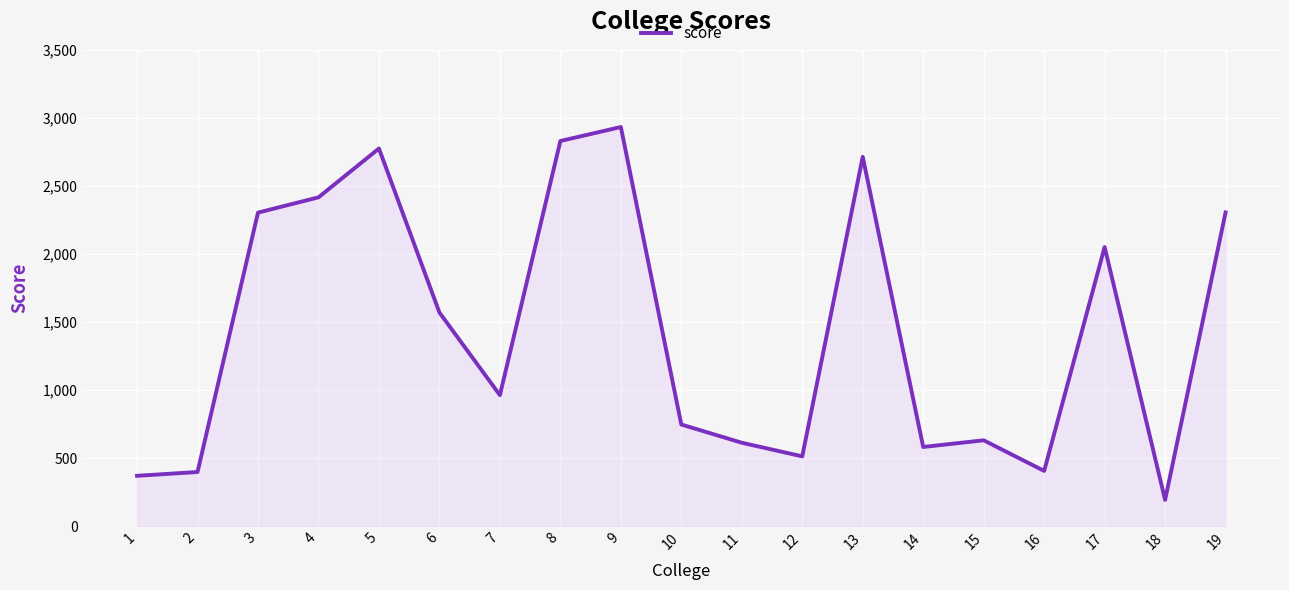

What is the change in value from 3 to 9?

+629